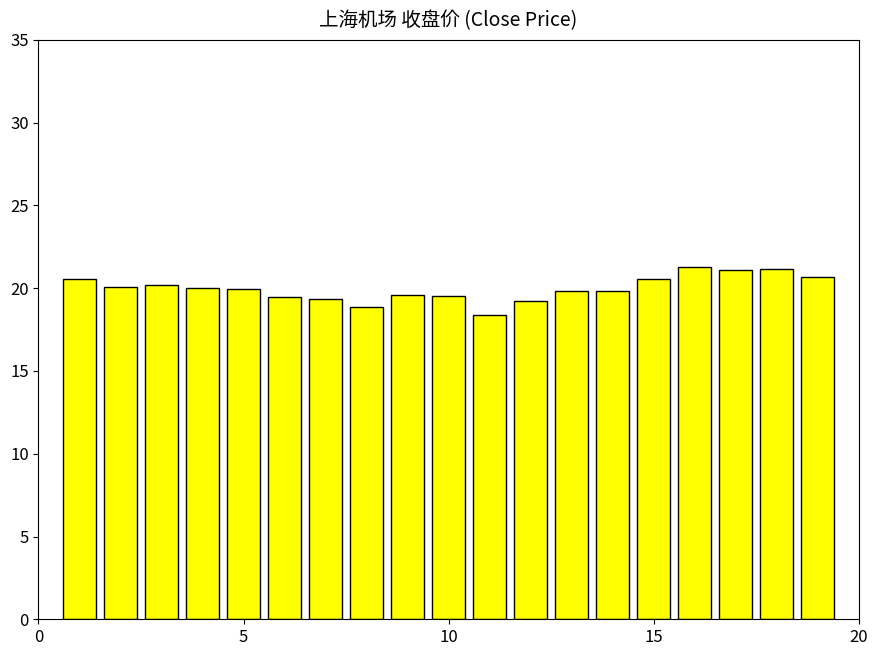

Are the bars horizontal?

No